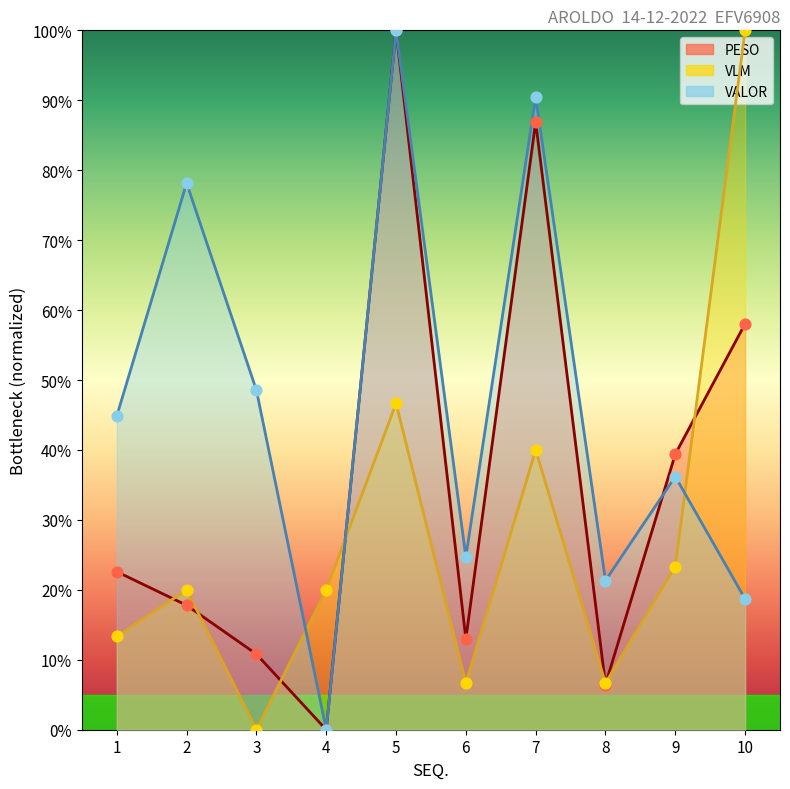

Which series contains the highest Y value?

PESO_line